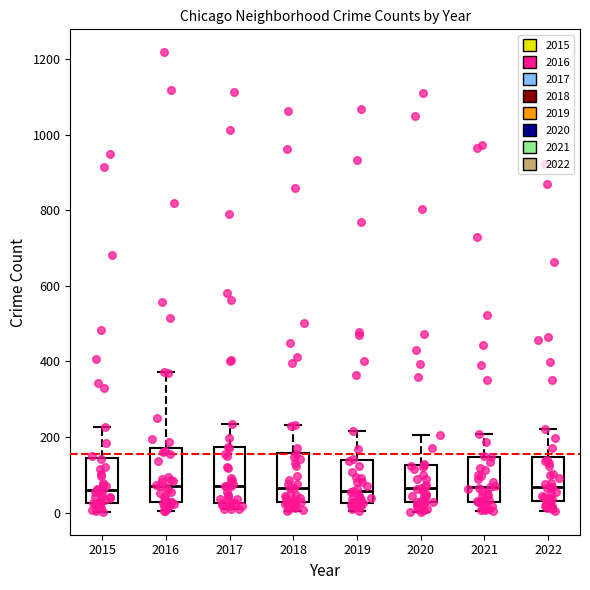

Reading left to right, transcribe this box plot: for each box, give where its median line is, the range the box spans, and where its two whiskers end, as read against the y-axis. The values are not printed on the chart, so give them approximately, as read against the axis.

2015: median 60, box 20 to 140, whiskers 0 to 220
2016: median 80, box 20 to 160, whiskers 0 to 380
2017: median 80, box 20 to 180, whiskers 0 to 240
2018: median 60, box 20 to 160, whiskers 0 to 240
2019: median 60, box 20 to 140, whiskers 0 to 220
2020: median 60, box 20 to 120, whiskers 0 to 200
2021: median 60, box 20 to 140, whiskers 0 to 200
2022: median 60, box 40 to 140, whiskers 0 to 220